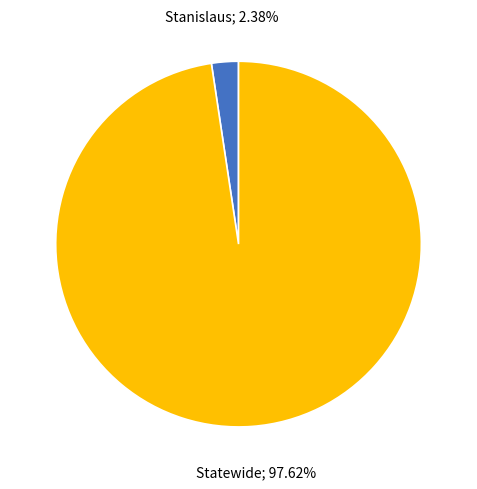

Is there any slice that represents more than half of the pie?

Yes